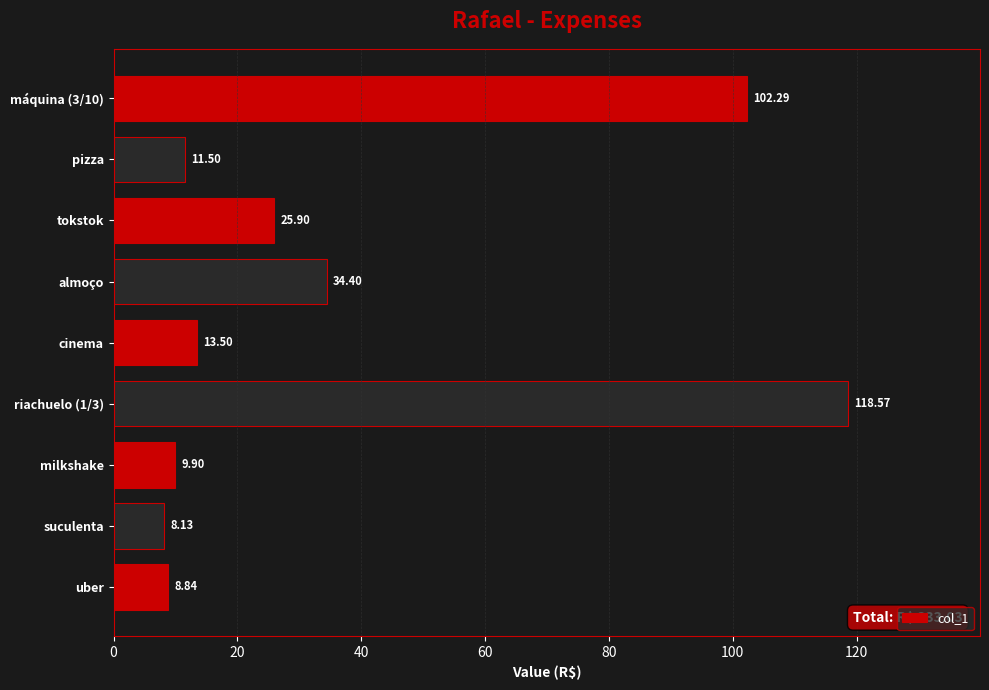

What is the change in value from pizza to máquina (3/10)?

+90.8